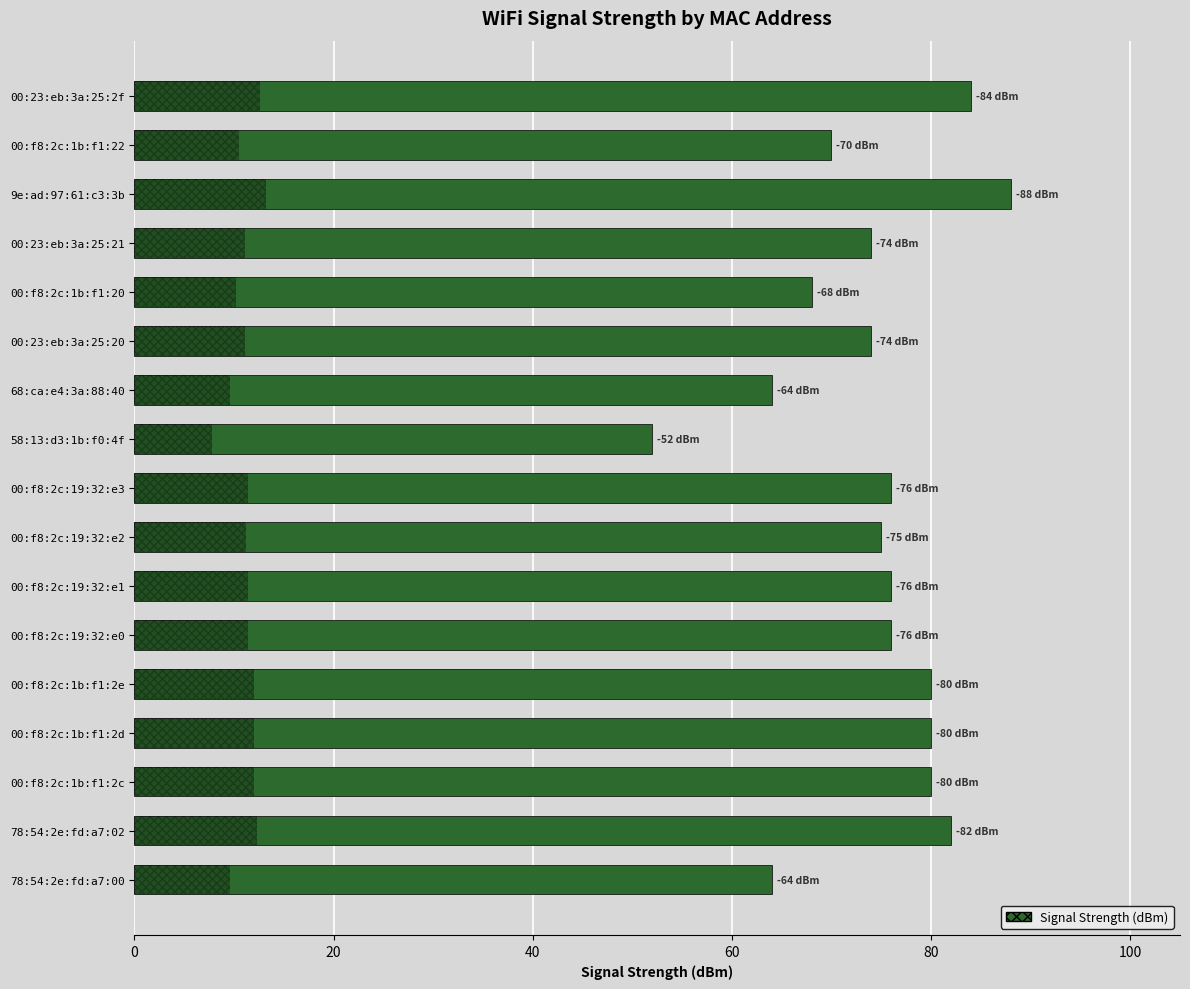

The value at 00:f8:2c:1b:f1:20 is 68. True or false?

True